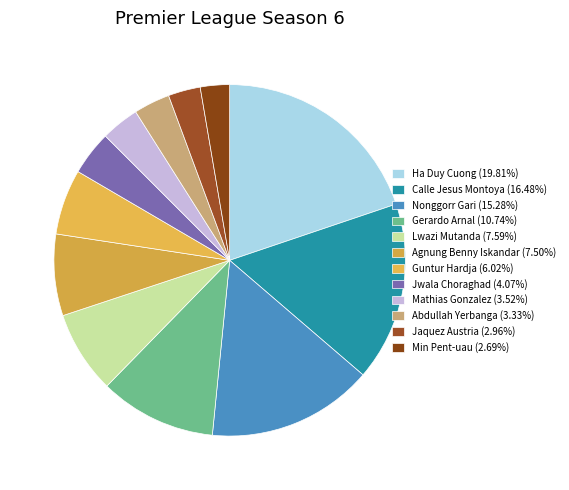

How many slices are in this pie chart?

12